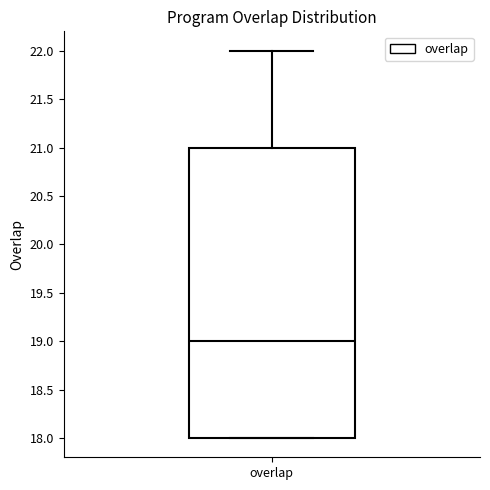

Transcribe this box plot: give where the median line is, the range the box spans, and where the two whiskers end, as read against the y-axis. The values are not printed on the chart, so give them approximately, as read against the axis.

median 19, box 18 to 21, whiskers 18 to 22